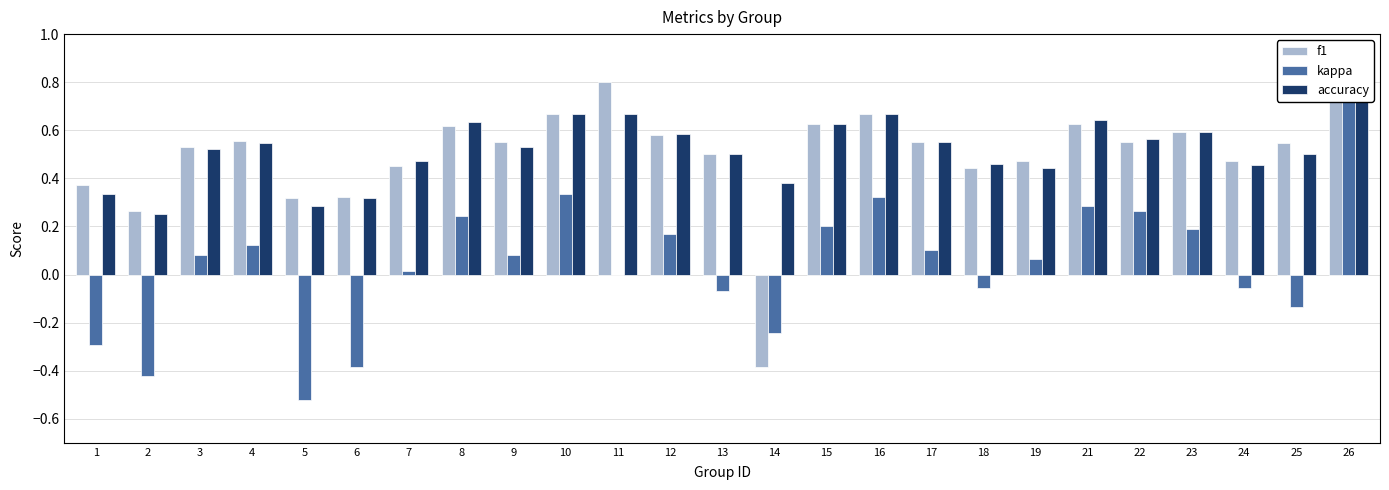

How many values in the f1 series are below 0?

1